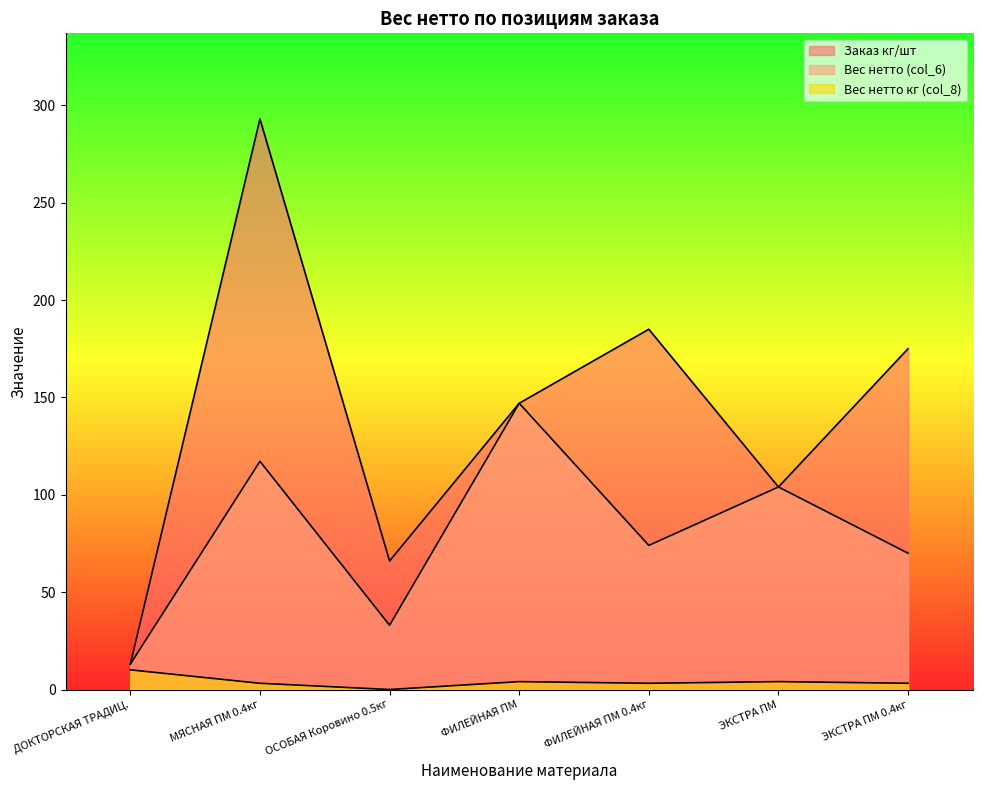

The Заказ кг/шт series shows 409.2 at МЯСНАЯ ПМ 0.4кг. True or false?

False